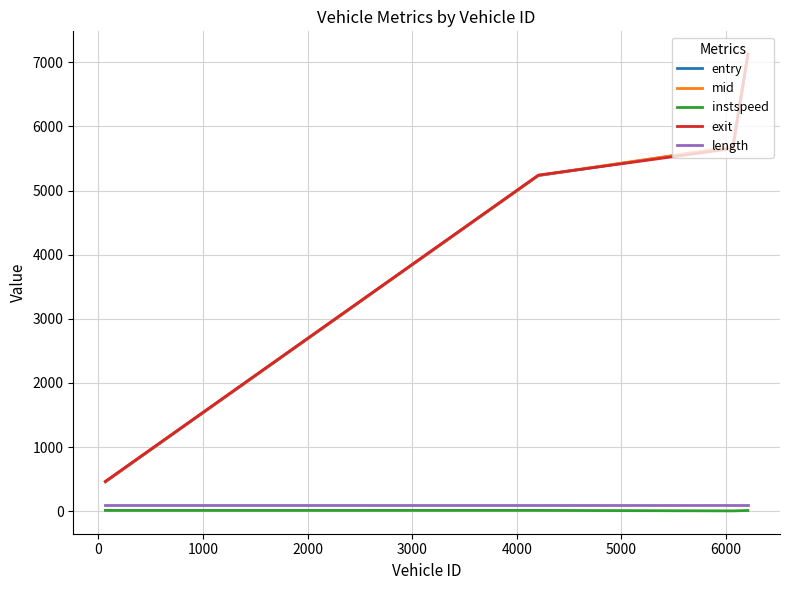

How many values in the entry series exceed 5678?

2